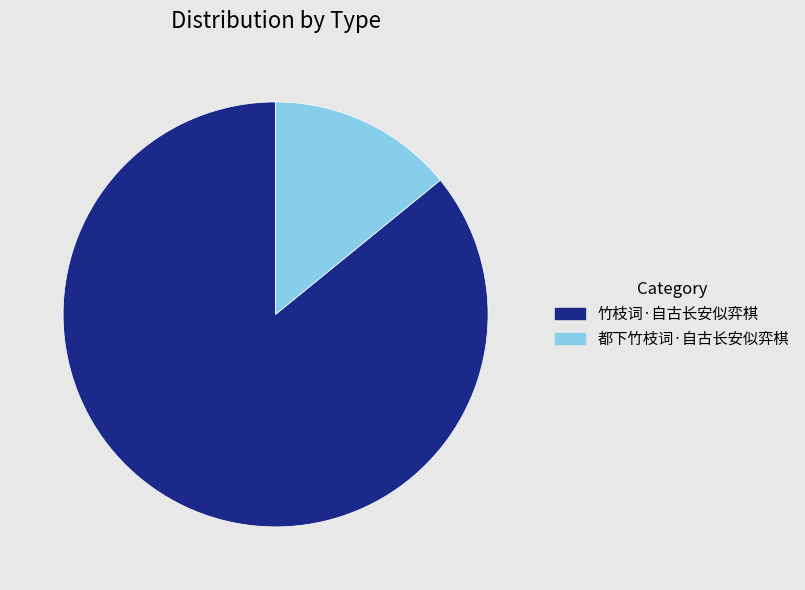

How many segments does this pie chart have?

2